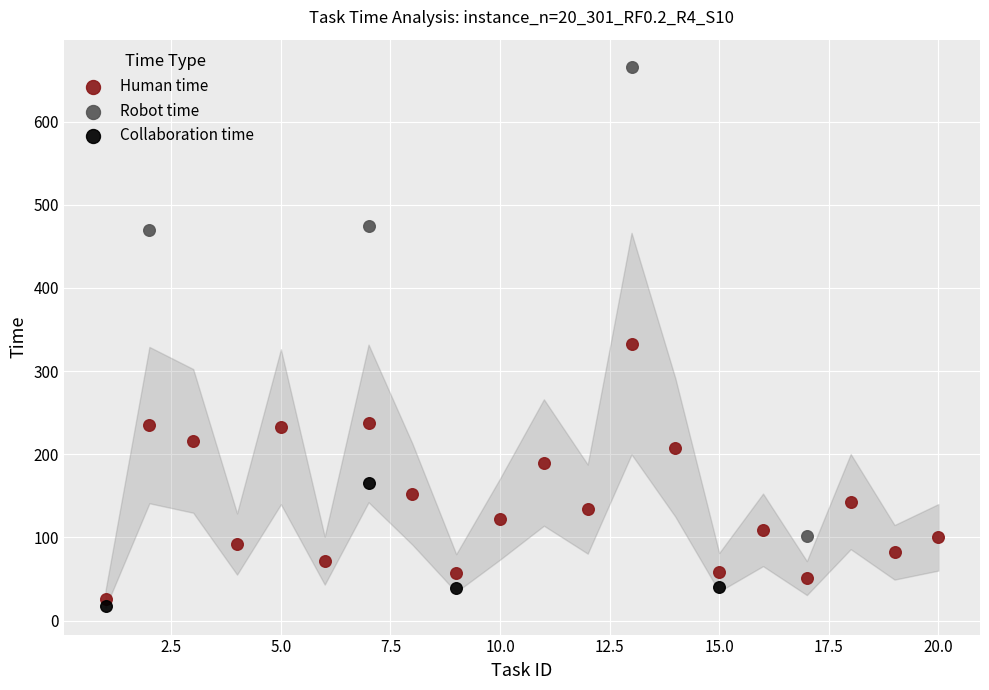

Which series has the largest Y range (max minus min)?

Robot time